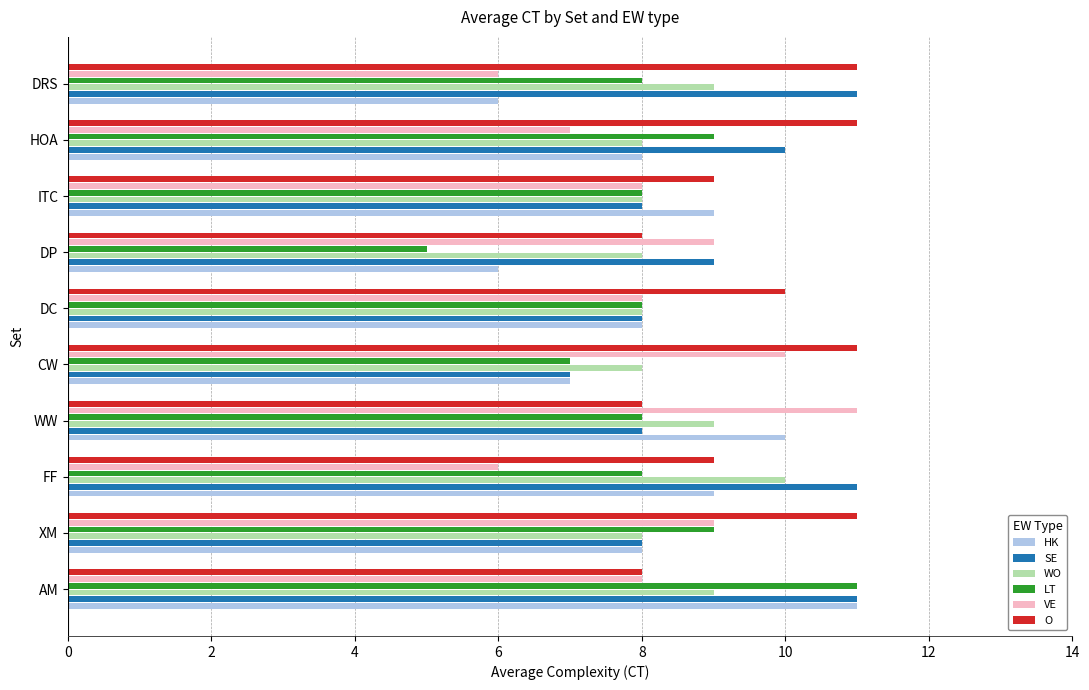

What is the average value of the O series?

10